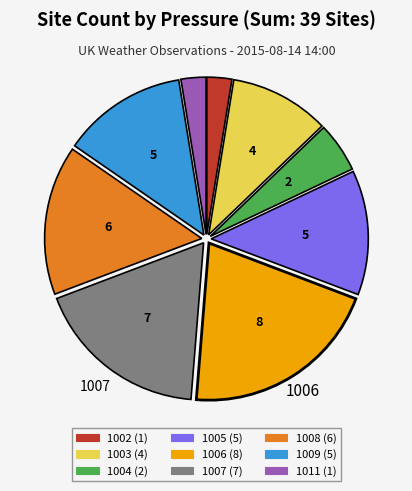

True or false: 1009 accounts for 23% of the total.

False